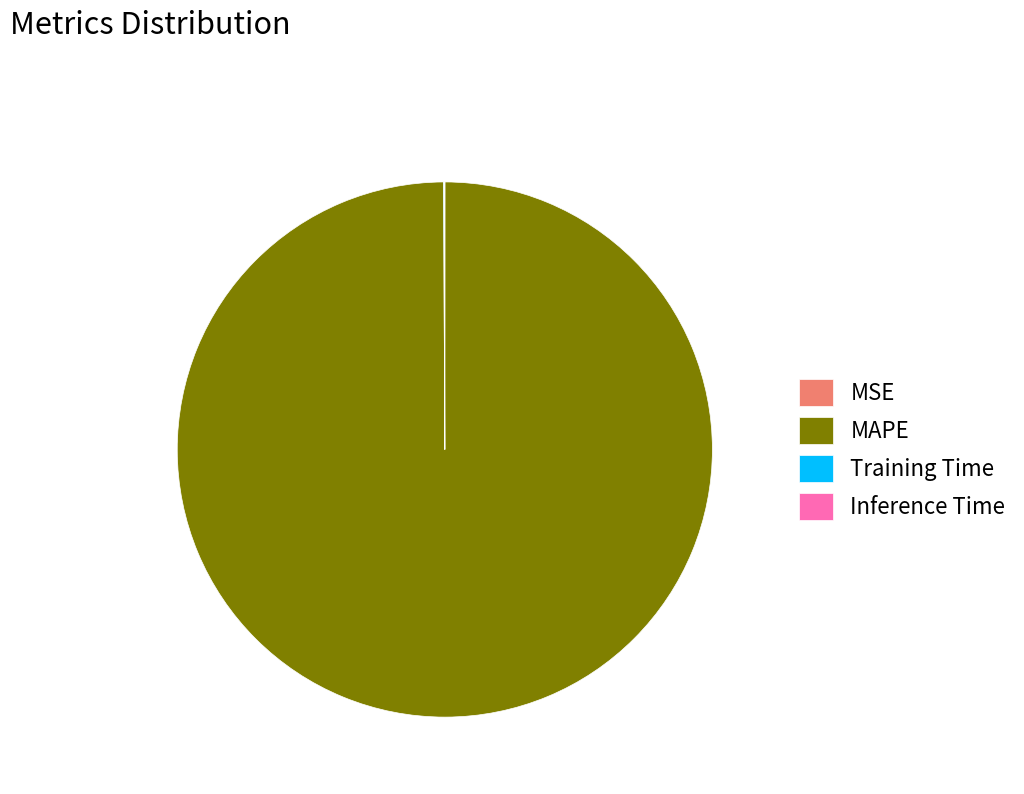

Does any single category account for the majority?

Yes